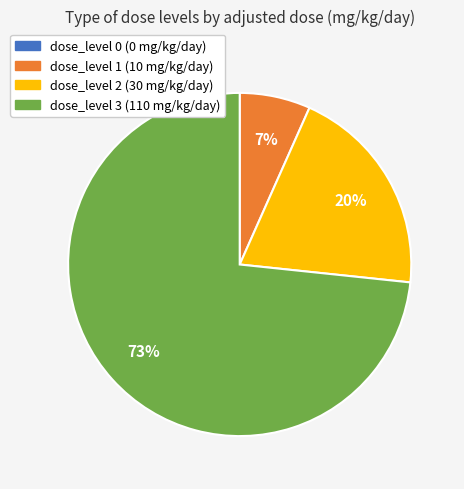

To the nearest percent, what is the average slice percentage?

25%